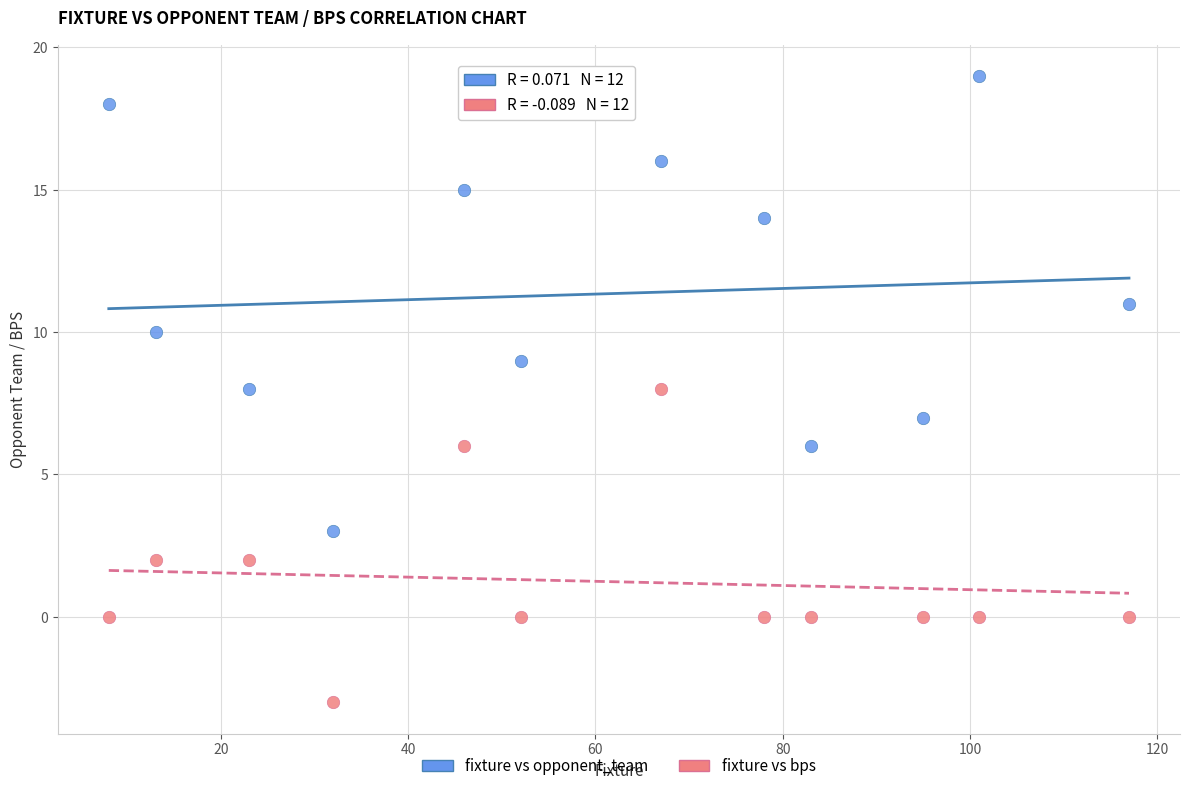

Which series reaches the minimum Y coordinate?

fixture vs bps